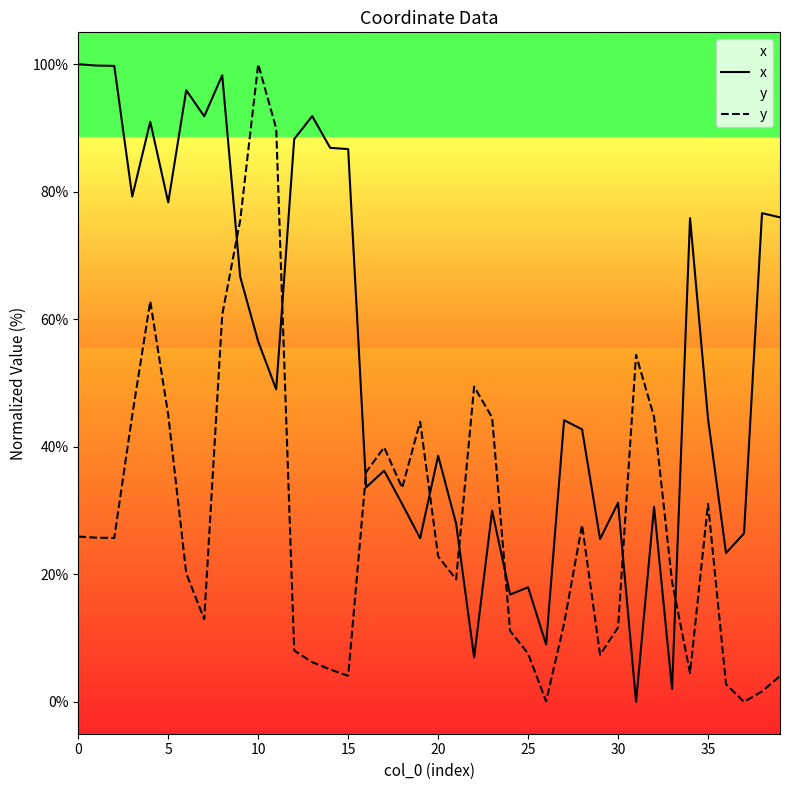

Read the x value at 28.

42.7